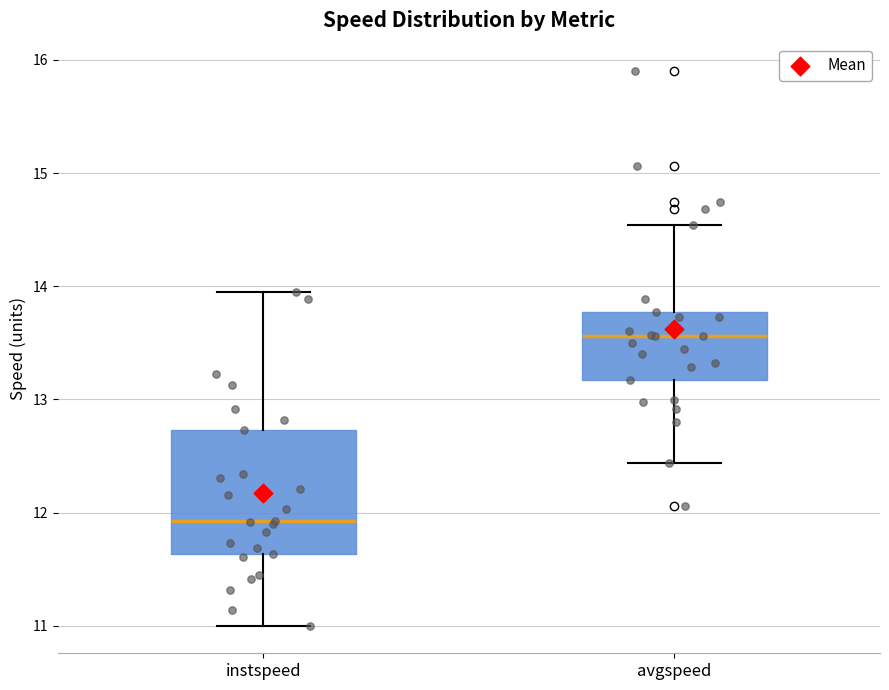

Reading left to right, read every box against the y-axis: the position of its median line, the range the box covers, and the ends of its whiskers. The values are not printed on the chart, so give them approximately, as read against the axis.

instspeed: median 11.9, box 11.6 to 12.7, whiskers 11.0 to 13.9
avgspeed: median 13.6, box 13.2 to 13.8, whiskers 12.4 to 14.5